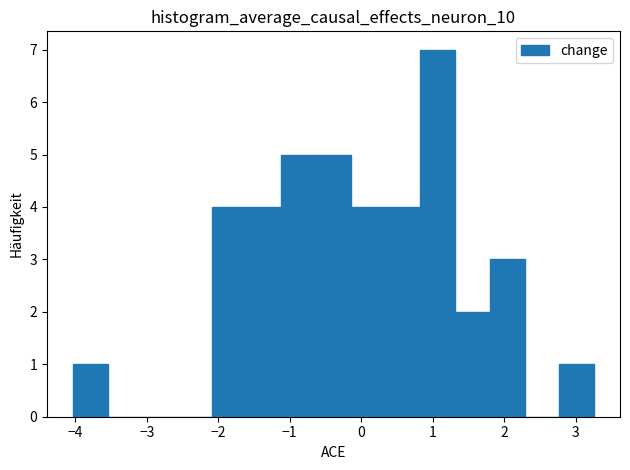

Reading left to right, transcribe this chart: for each bar, give the range it covers on the x-axis and its height. Neither the bar edges nor the heights are printed on the chart, so give them approximately, as read against the axes.

-4.0 to -3.5: 1
-3.5 to -3.1: 0
-3.1 to -2.6: 0
-2.6 to -2.1: 0
-2.1 to -1.6: 4
-1.6 to -1.1: 4
-1.1 to -0.6: 5
-0.6 to -0.1: 5
-0.1 to 0.3: 4
0.3 to 0.8: 4
0.8 to 1.3: 7
1.3 to 1.8: 2
1.8 to 2.3: 3
2.3 to 2.8: 0
2.8 to 3.3: 1